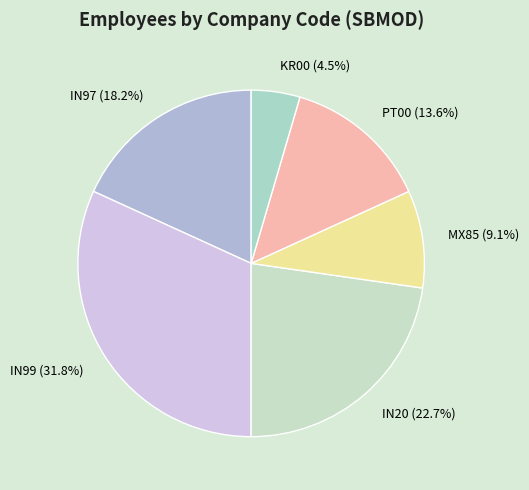

What is the ratio of the value at MX85 to the value at PT00?

0.7